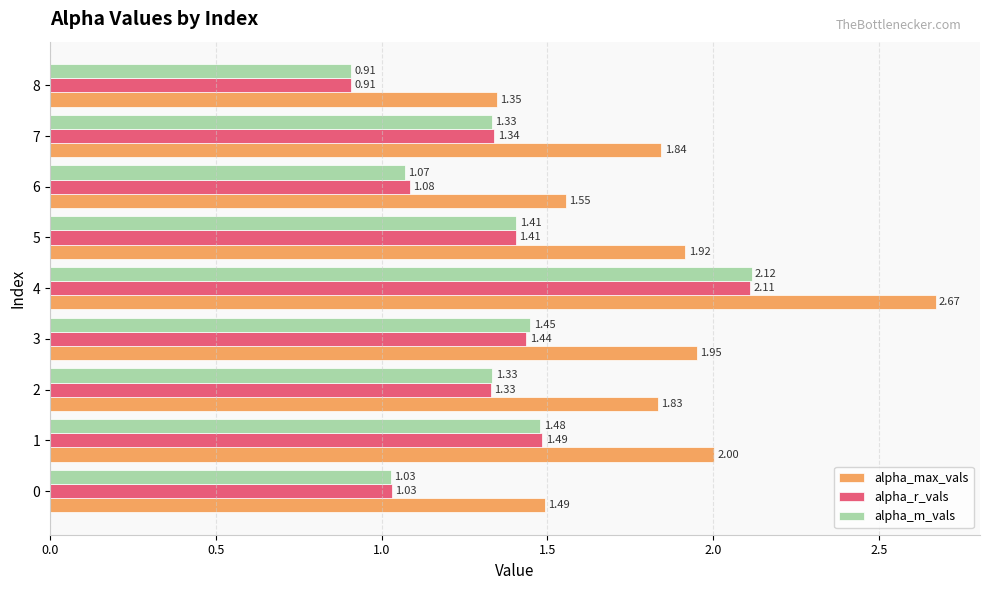

What is the difference between the alpha_max_vals values at 4 and 2?

0.8